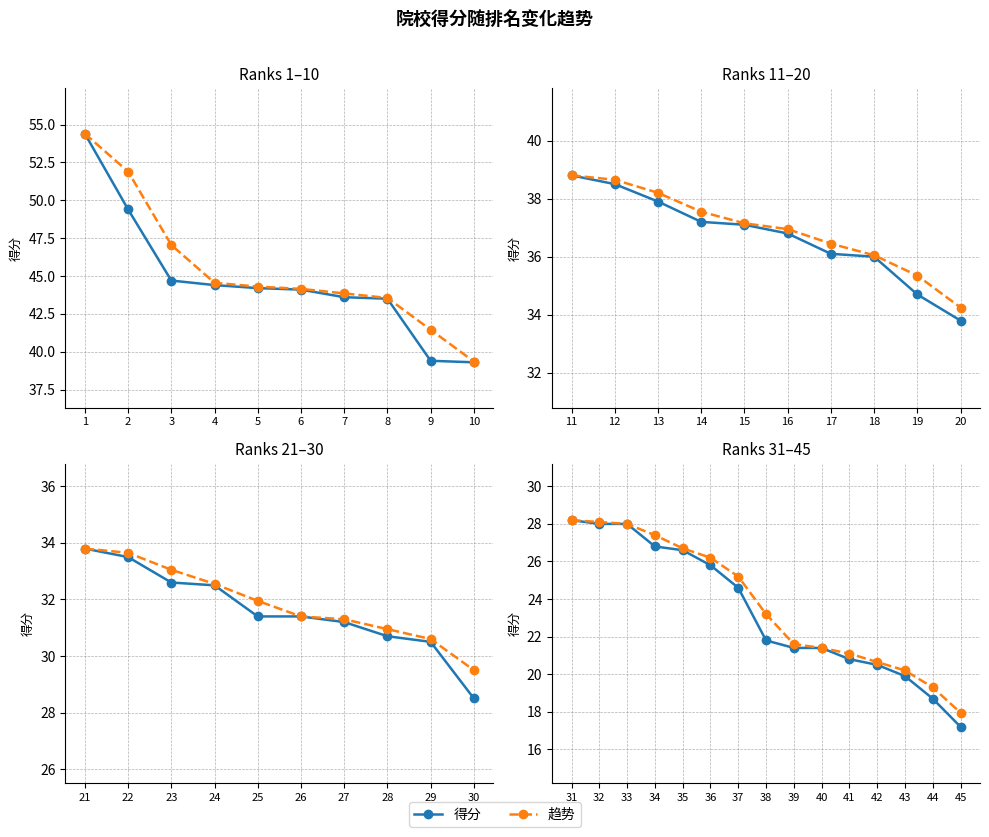

What are all the series names shown in the legend?

得分, 趋势